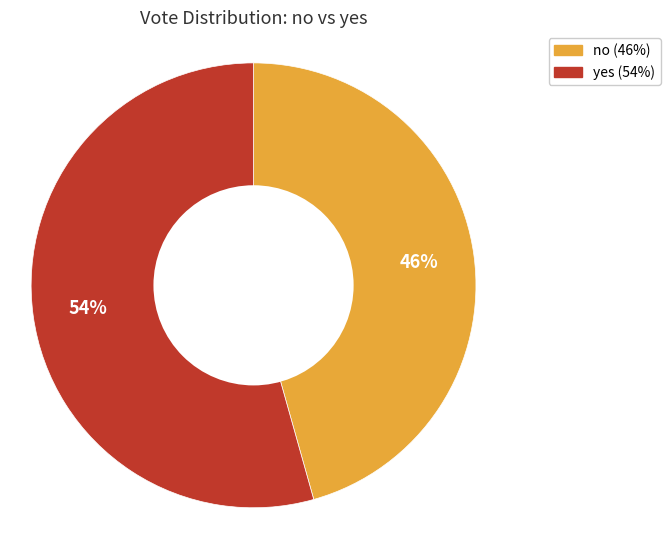

Combined, do yes and no account for over 50%?

Yes